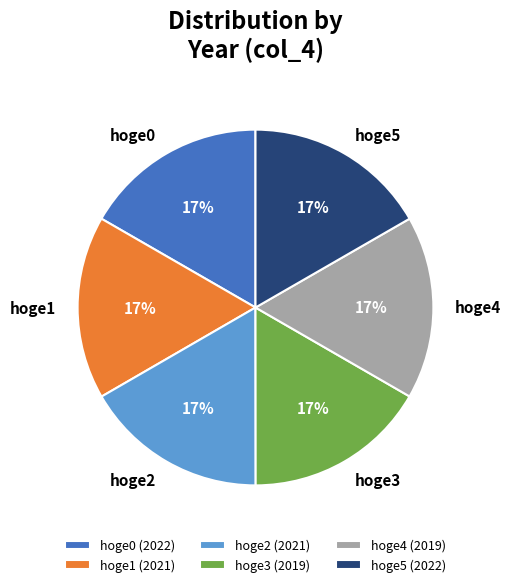

To the nearest percent, what portion does hoge1 represent?

17%